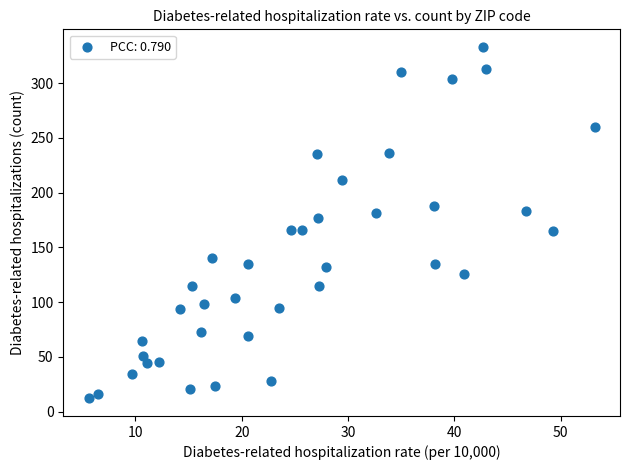

What is the range of Y values (max minus min)?

321